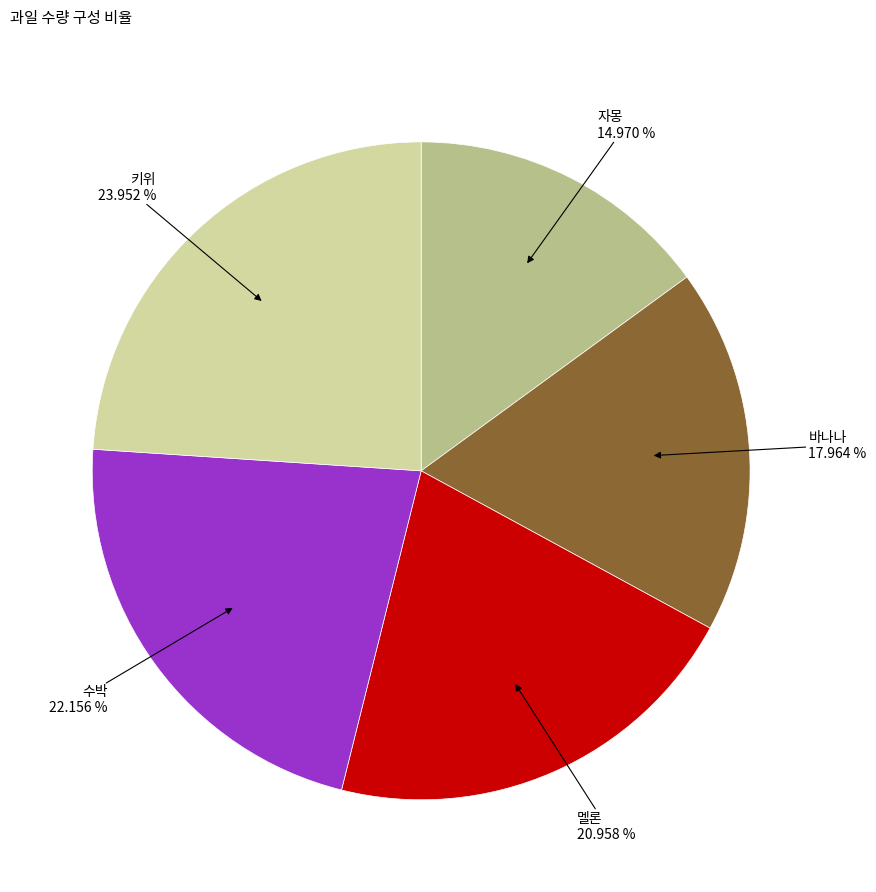

Is the sum of 수박 and 키위 greater than half?

No